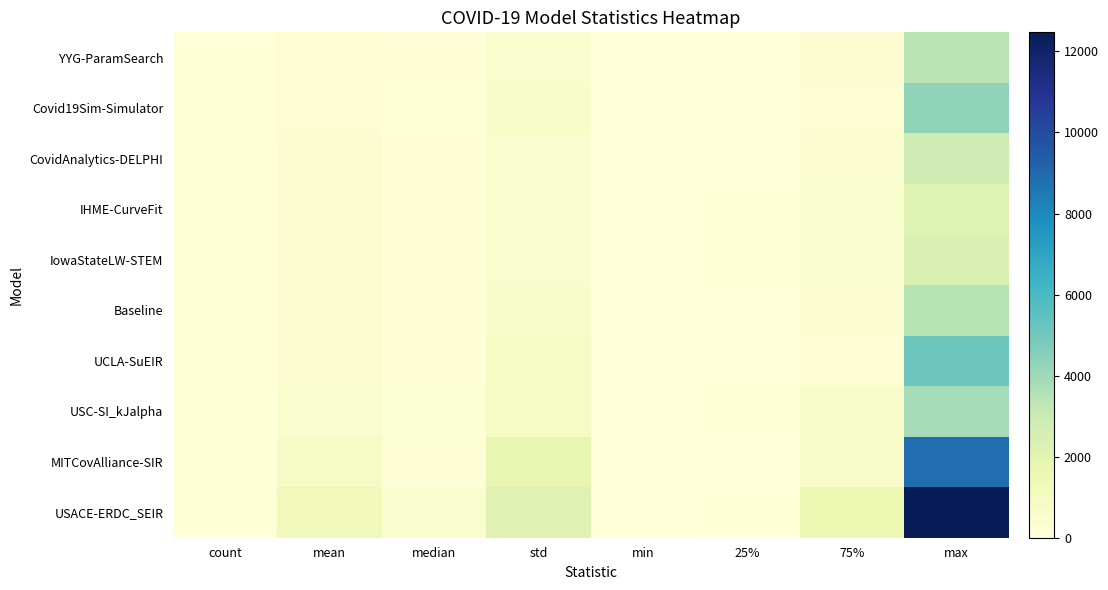

Reading left to right, what are all the values shown in this chart?

YYG-ParamSearch: count=51.0	mean=265.7	median=100.9	std=527.9	min=0.6	25%=28.6	75%=296.0	max=3367.3
Covid19Sim-Simulator: count=51.0	mean=268.3	median=85.3	std=632.0	min=0.5	25%=29.2	75%=289.6	max=4335.1
CovidAnalytics-DELPHI: count=51.0	mean=334.1	median=125.0	std=521.5	min=1.0	25%=37.5	75%=376.5	max=2836.0
IHME-CurveFit: count=51.0	mean=352.6	median=176.2	std=466.8	min=1.2	25%=62.0	75%=420.1	max=2149.5
IowaStateLW-STEM: count=49.0	mean=360.0	median=175.0	std=463.9	min=0.0	25%=58.3	75%=480.0	max=2336.0
Baseline: count=51.0	mean=365.5	median=136.4	std=625.9	min=2.0	25%=33.3	75%=367.1	max=3430.7
UCLA-SuEIR: count=51.0	mean=373.5	median=130.0	std=854.9	min=0.9	25%=38.7	75%=289.7	max=5143.5
USC-SI_kJalpha: count=51.0	mean=521.7	median=212.4	std=752.8	min=1.7	25%=54.4	75%=669.5	max=3848.6
MITCovAlliance-SIR: count=51.0	mean=764.3	median=109.4	std=1727.1	min=1.6	25%=30.2	75%=599.7	max=8846.4
USACE-ERDC_SEIR: count=51.0	mean=1220.5	median=390.0	std=2104.2	min=15.8	25%=84.1	75%=1562.1	max=12471.5